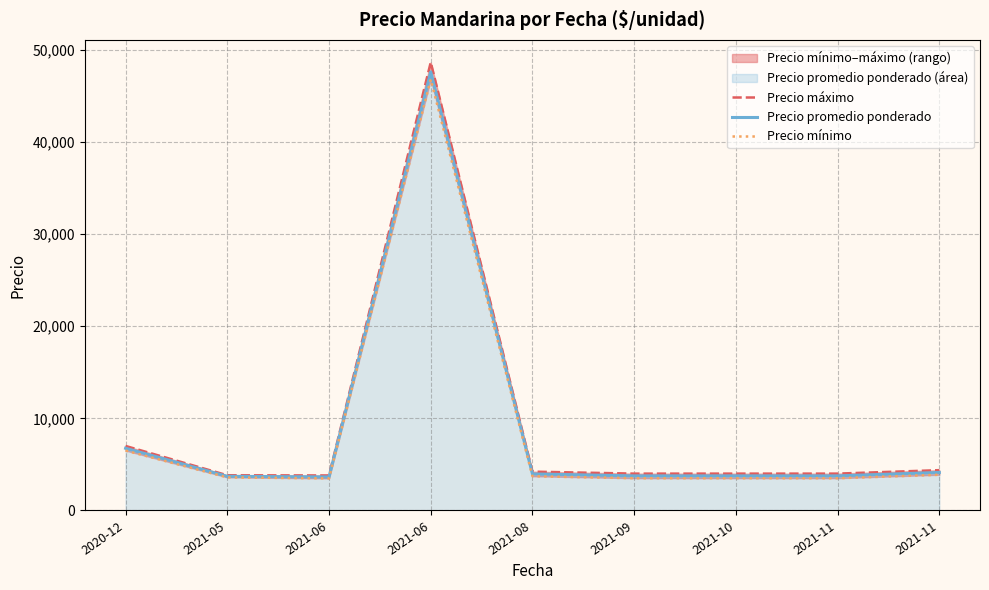

At which category does Precio máximo reach its first local peak?

2021-06